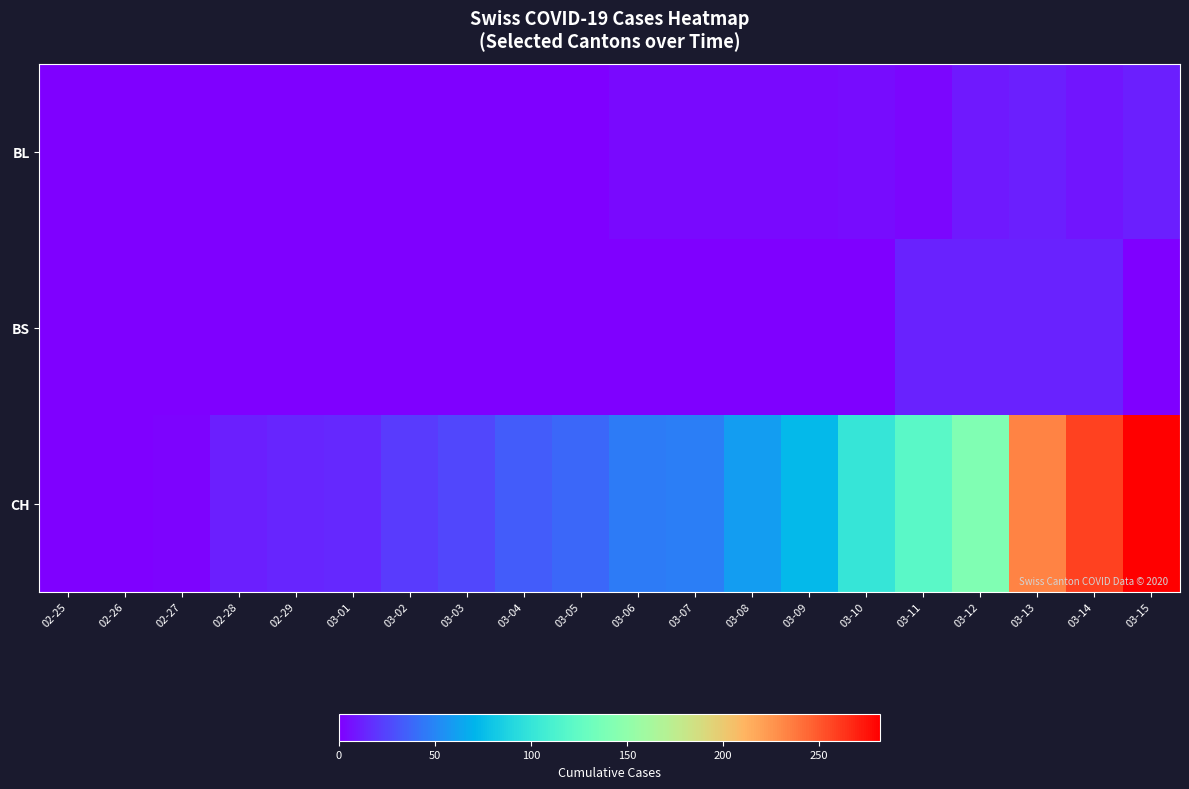

Reading left to right, list all the values displayed in this chart.

BL: 02-25=0	02-26=0	02-27=0	02-28=0	02-29=1	03-01=1	03-02=1	03-03=1	03-04=1	03-05=1	03-06=4	03-07=4	03-08=4	03-09=4	03-10=5	03-11=3	03-12=9	03-13=12	03-14=8	03-15=12
BS: 02-25=0	02-26=0	02-27=0	02-28=0	02-29=0	03-01=0	03-02=0	03-03=0	03-04=0	03-05=1	03-06=1	03-07=1	03-08=1	03-09=1	03-10=1	03-11=13	03-12=13	03-13=13	03-14=13	03-15=0
CH: 02-25=0	02-26=1	02-27=2	02-28=12	02-29=14	03-01=15	03-02=21	03-03=26	03-04=34	03-05=38	03-06=46	03-07=47	03-08=60	03-09=73	03-10=101	03-11=121	03-12=142	03-13=233	03-14=258	03-15=282